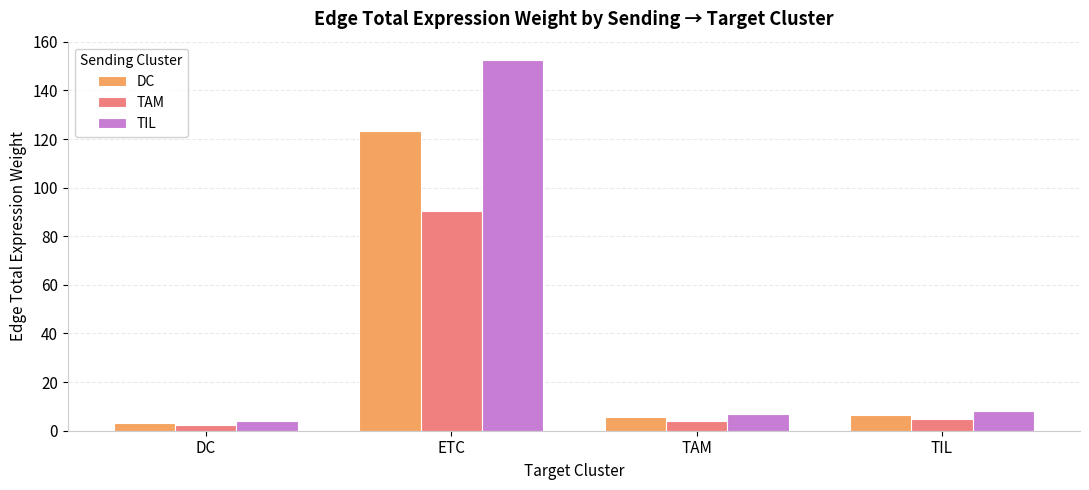

At which label does TIL reach its peak?

ETC